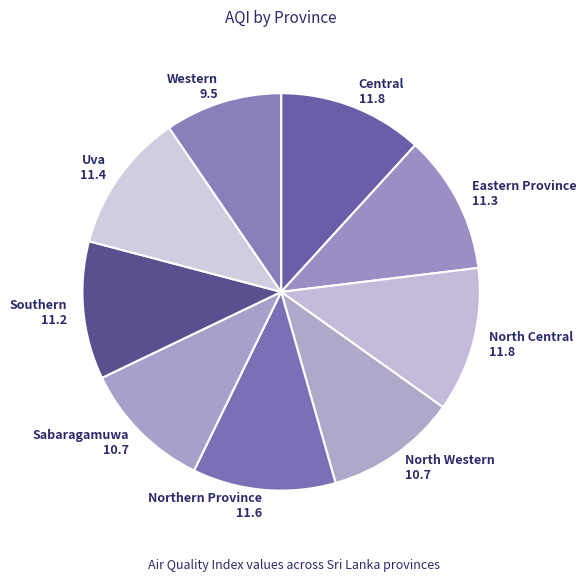

Does any single category account for the majority?

No